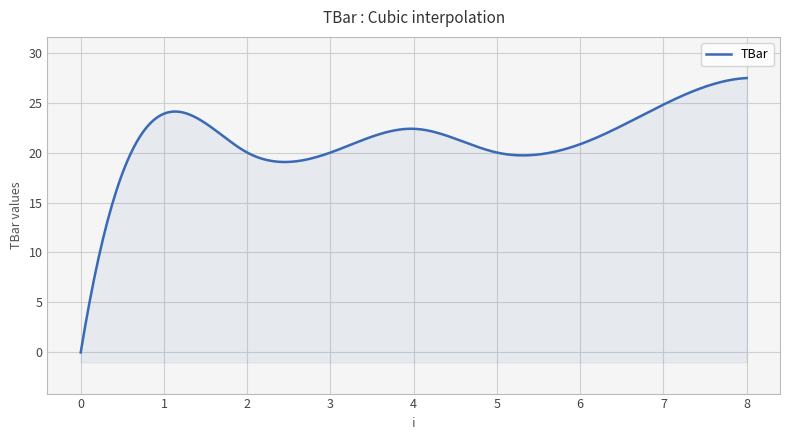

Rank the categories by value from highest to lowest.

8, 7, 1, 4, 6, 2, 3, 5, 0